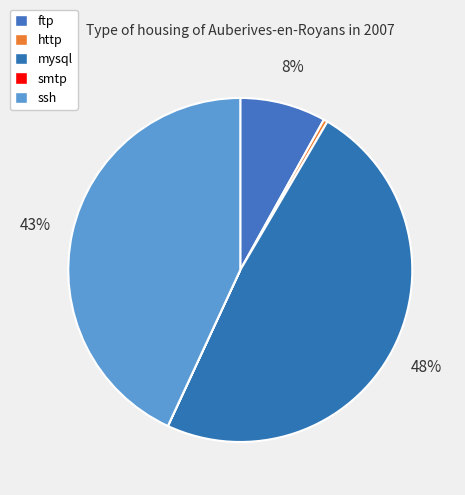

How many segments does this pie chart have?

5